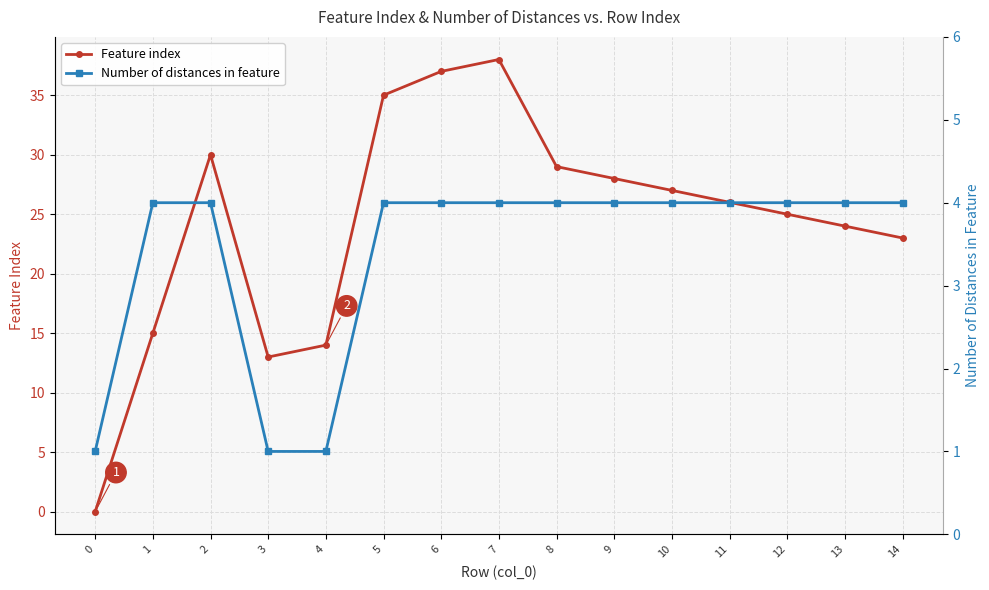

Reading left to right, extract all data points from this chart.

Feature index: 0=0	1=15	2=30	3=13	4=14	5=35	6=37	7=38	8=29	9=28	10=27	11=26	12=25	13=24	14=23
Number of distances in feature: 0=1	1=4	2=4	3=1	4=1	5=4	6=4	7=4	8=4	9=4	10=4	11=4	12=4	13=4	14=4